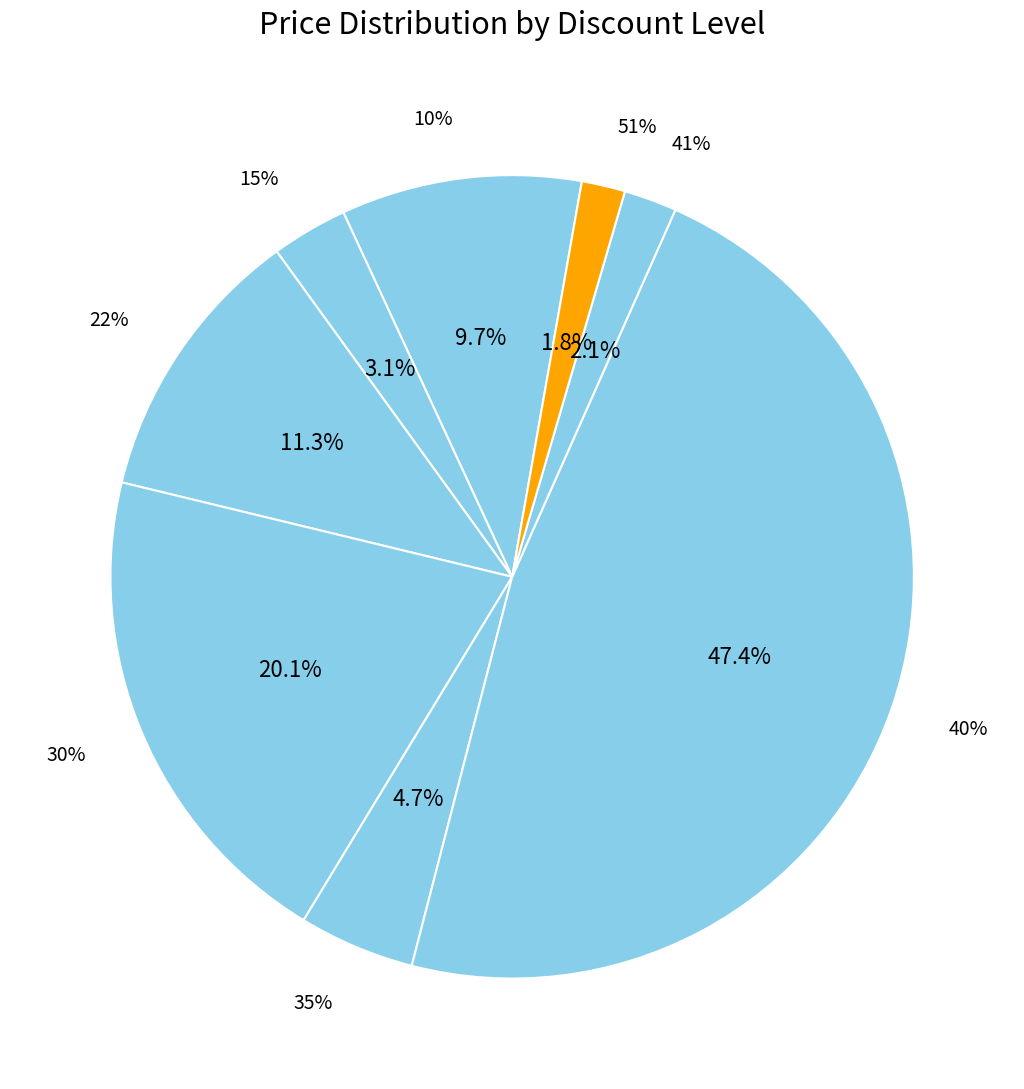

What is the smallest slice in the pie chart?

Discount 51